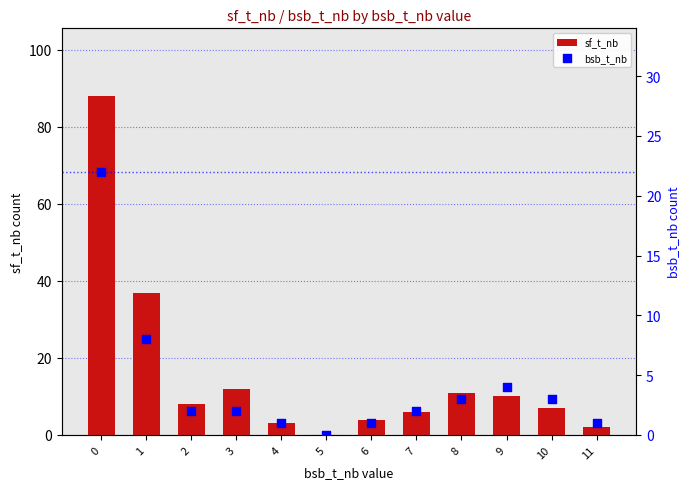

Which series contains the lowest Y value?

sf_t_nb